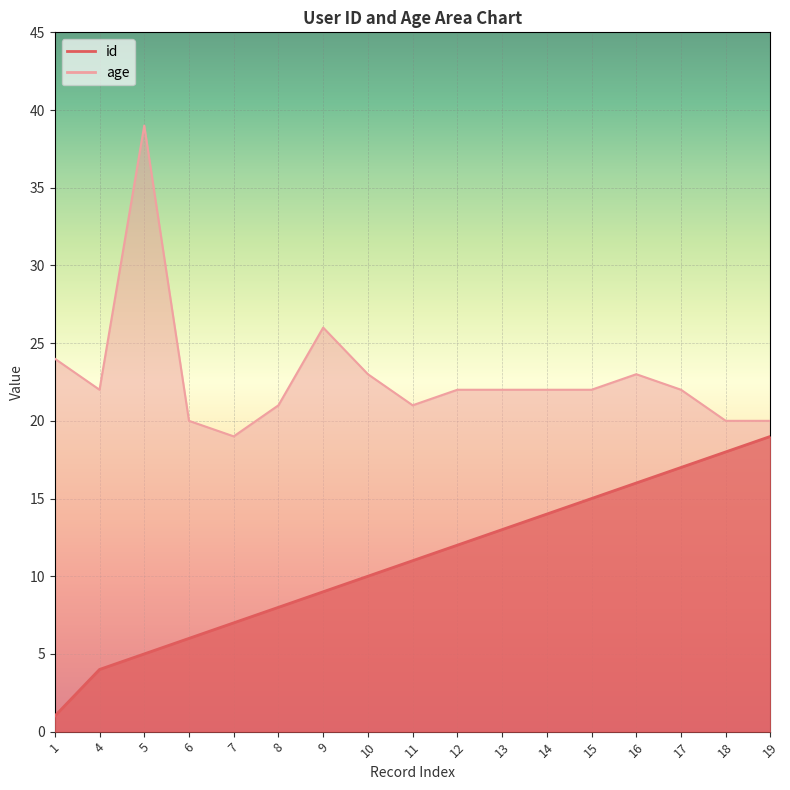

Is the value of age at 16 greater than the value of id at 8?

Yes